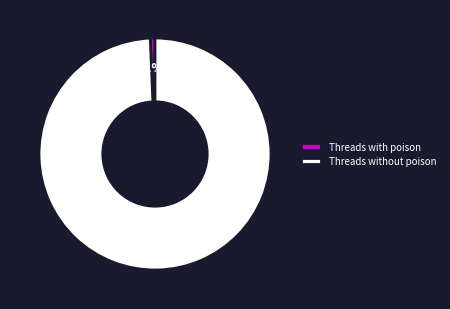

Does any single category account for the majority?

Yes